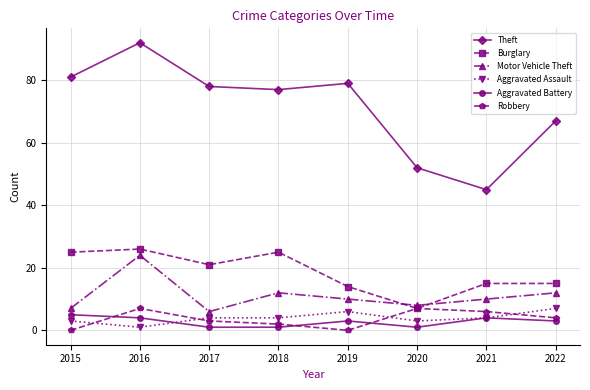

What is the maximum value for Burglary?

26